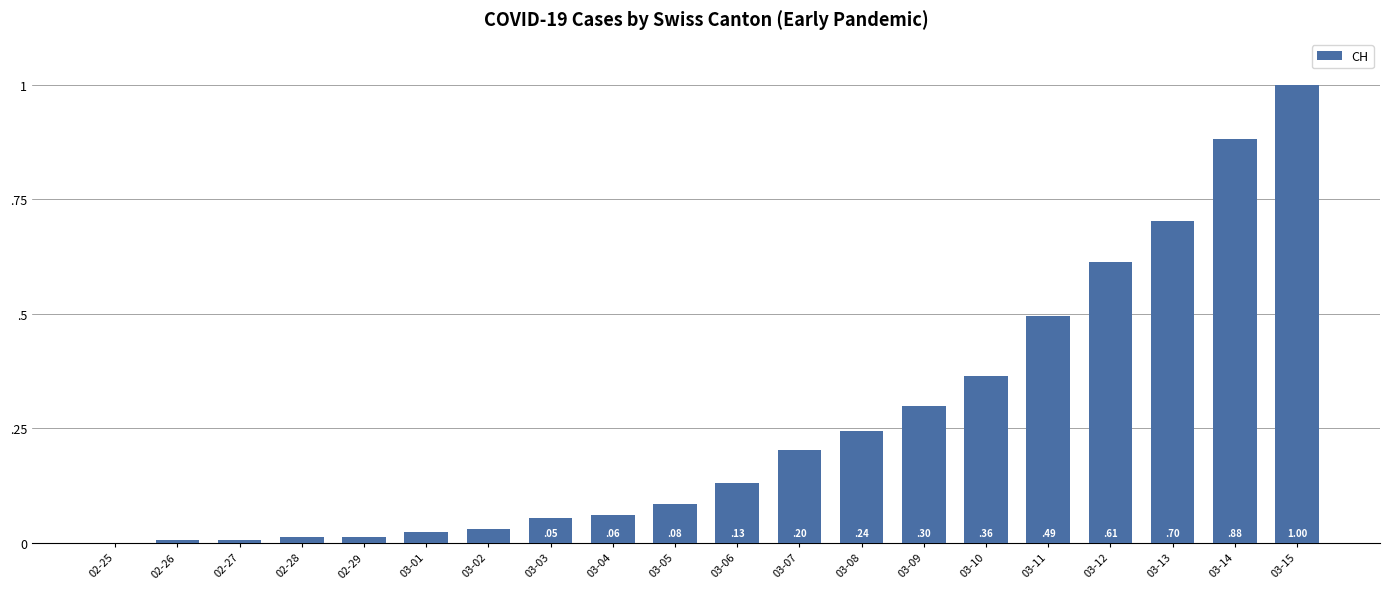

Rank the categories by value from lowest to highest.

02-25, 02-26, 02-27, 02-28, 02-29, 03-01, 03-02, 03-03, 03-04, 03-05, 03-06, 03-07, 03-08, 03-09, 03-10, 03-11, 03-12, 03-13, 03-14, 03-15